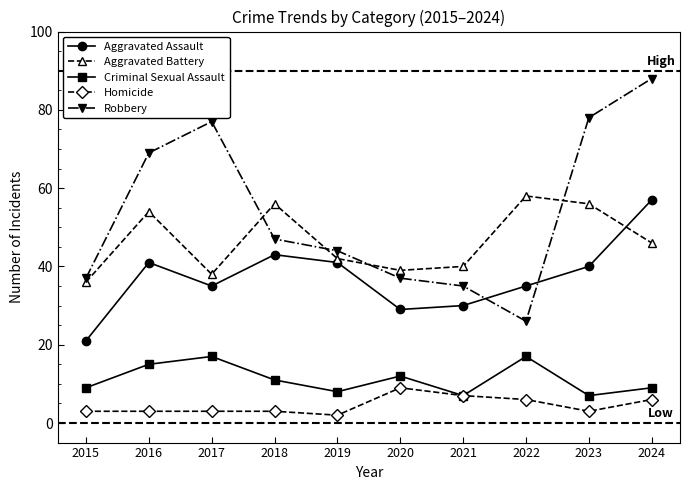

At which label does Aggravated Assault reach its peak?

2024